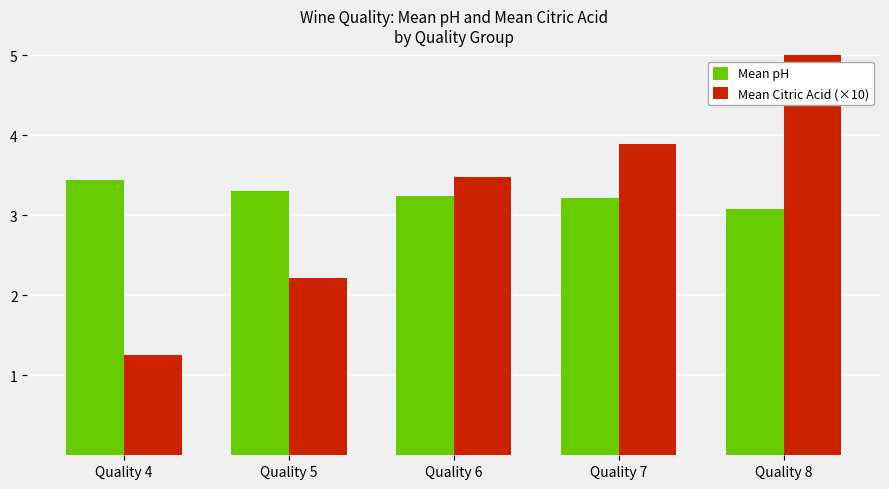

What is the approximate value of Mean pH at Quality 8?

3.1